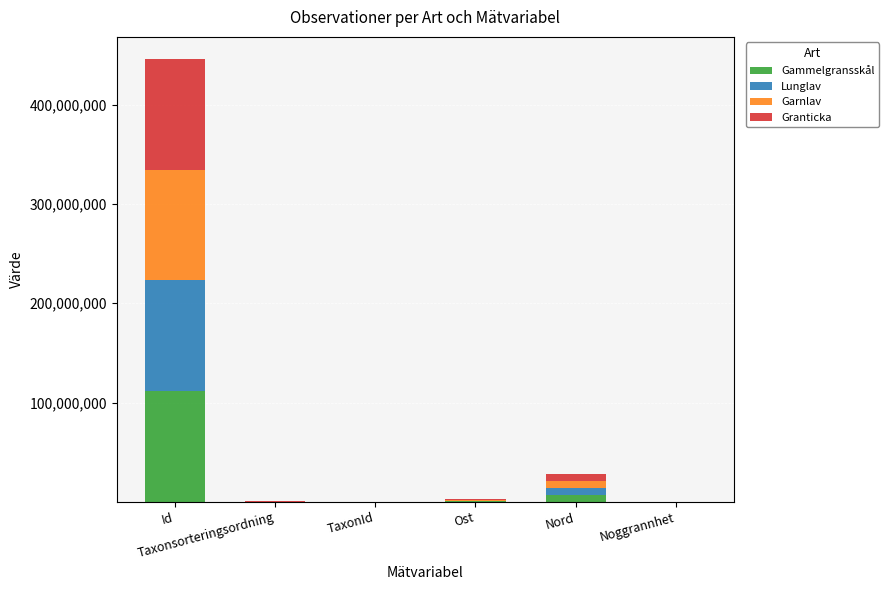

Does the chart contain stacked bars?

Yes